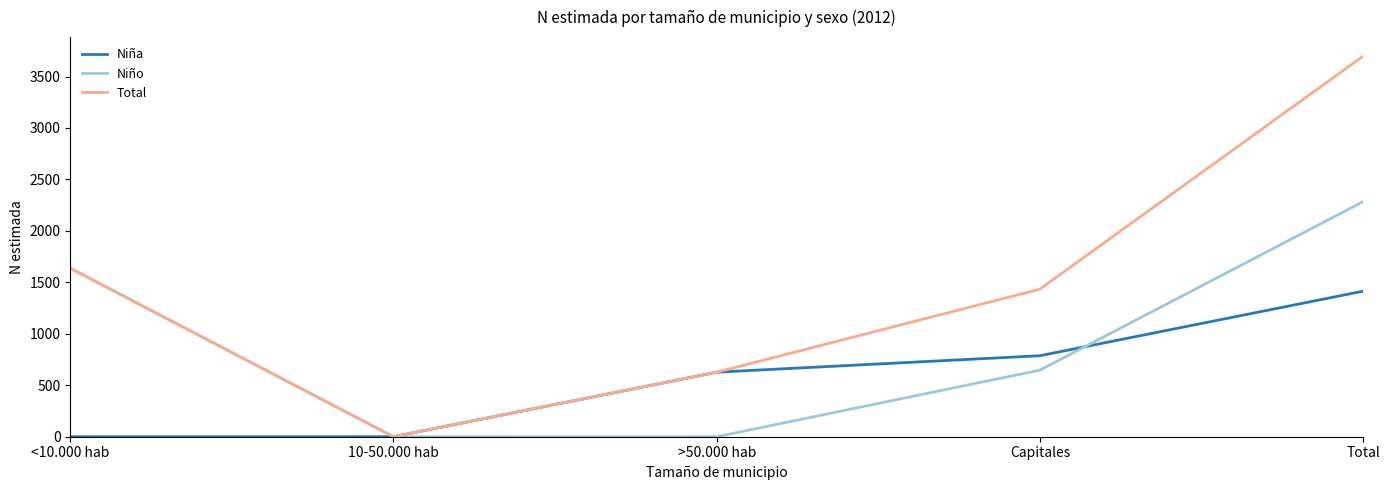

What is the total value across all series at Total?

7396